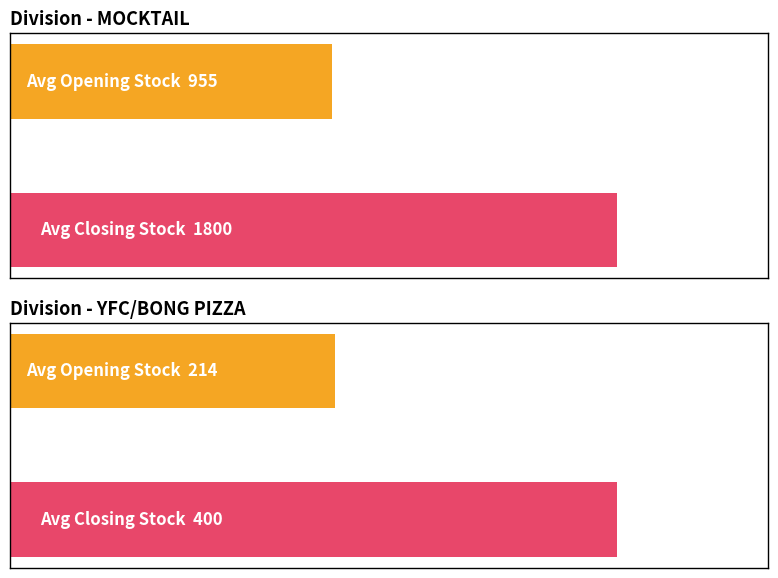

At which category is the sum across all series the highest?

MOCKTAIL